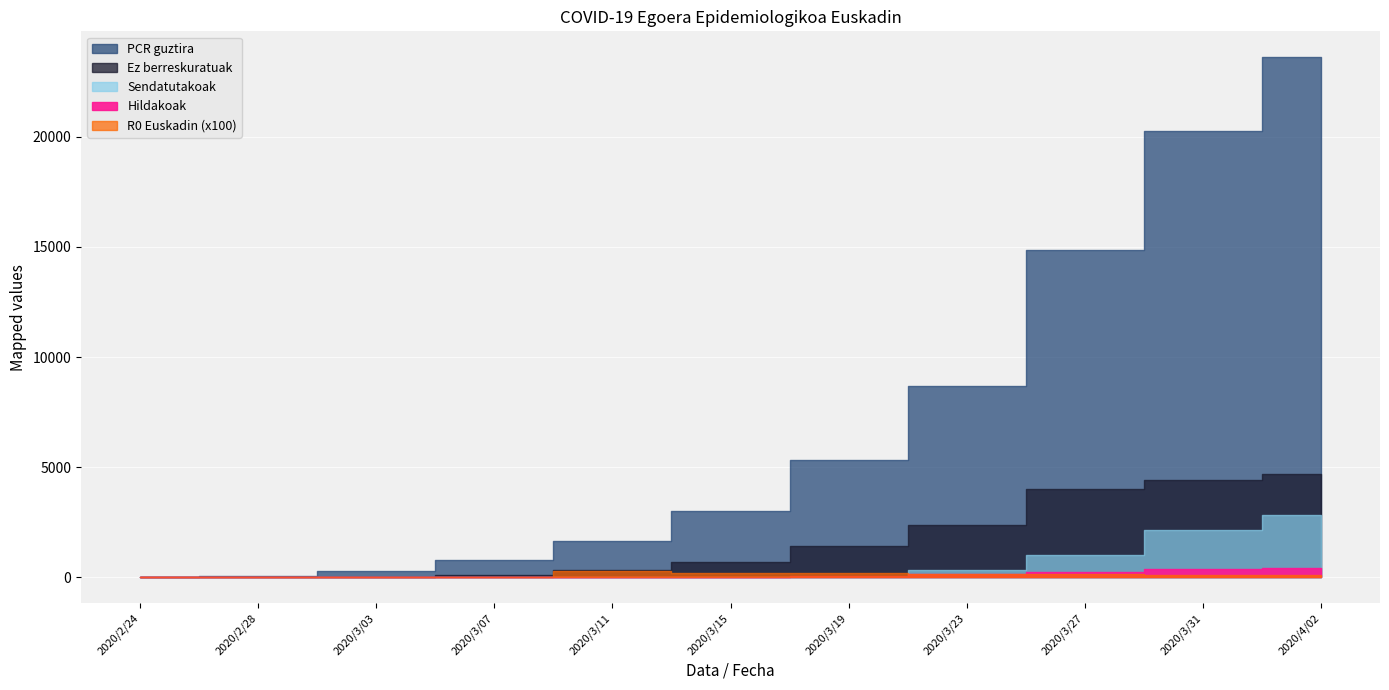

How many positive values does the R0 Euskadin series have?

7